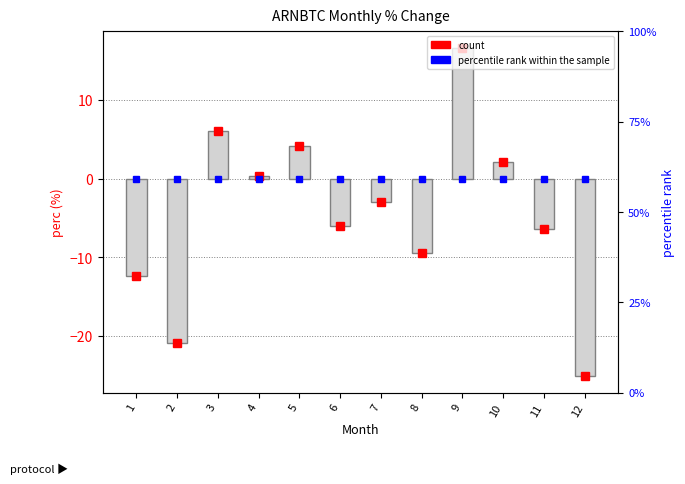

What is the sum of all values?

-54.0